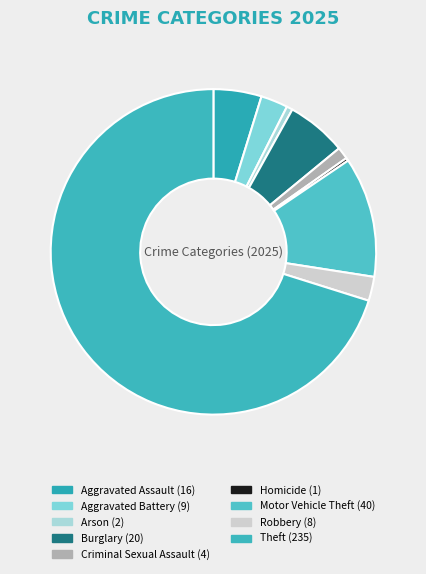

How many segments does this pie chart have?

9